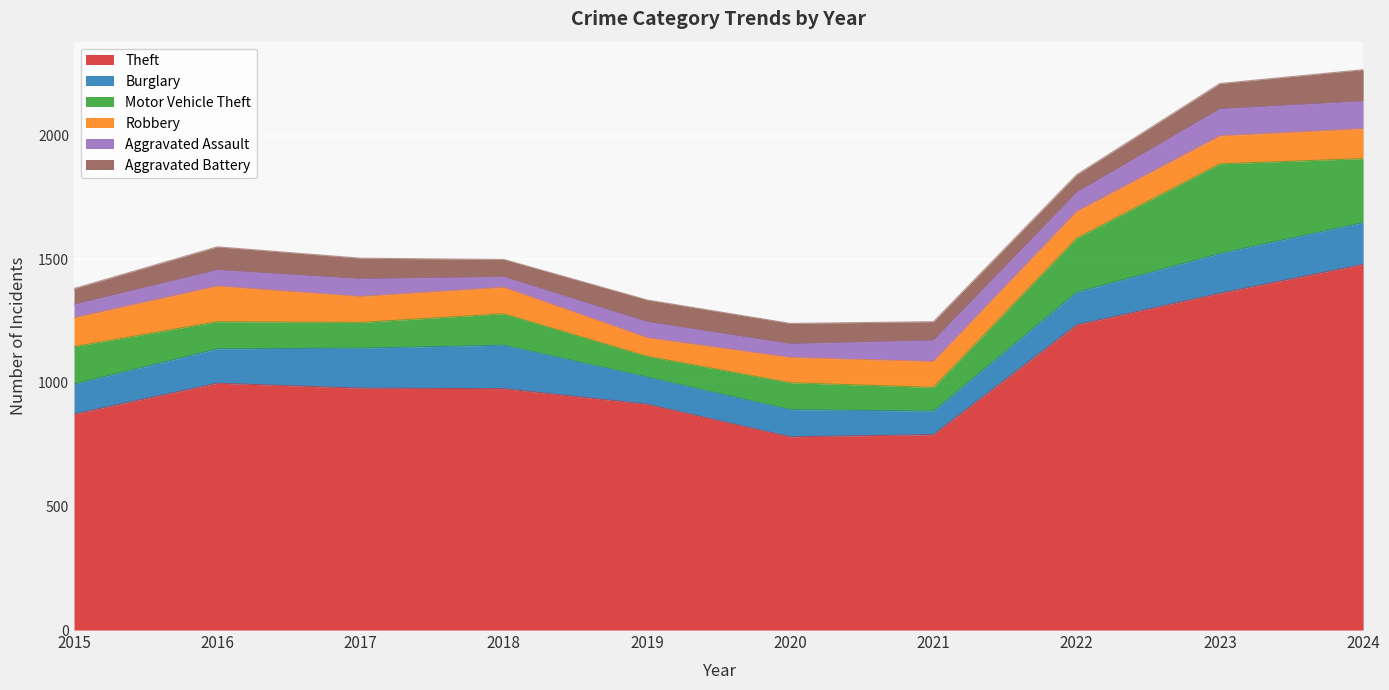

At which label is Theft closest to 1131?

2022